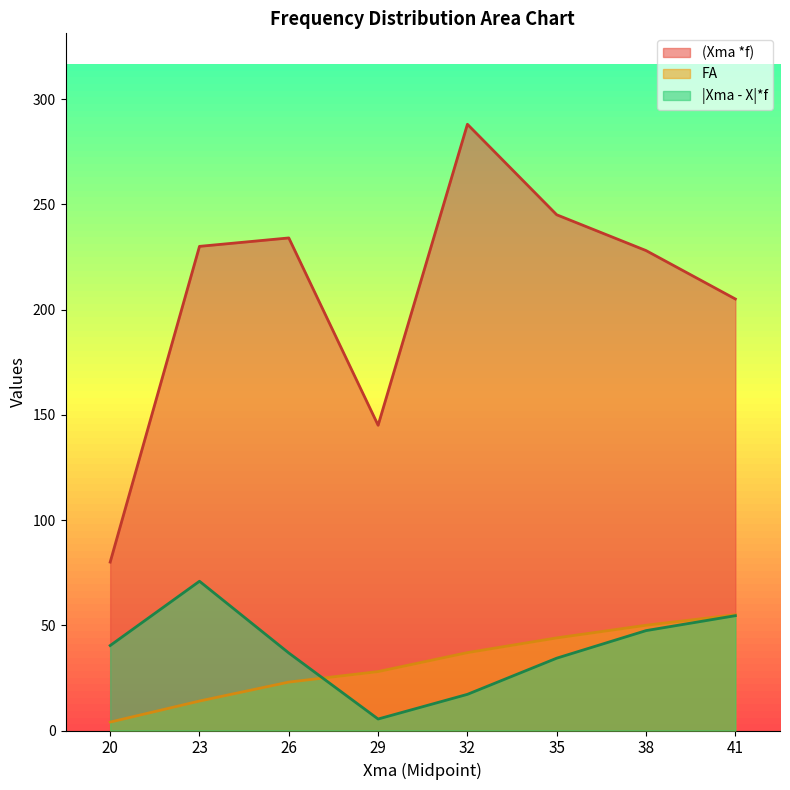

Is it true that (Xma *f) equals 80.0 at 20?

True